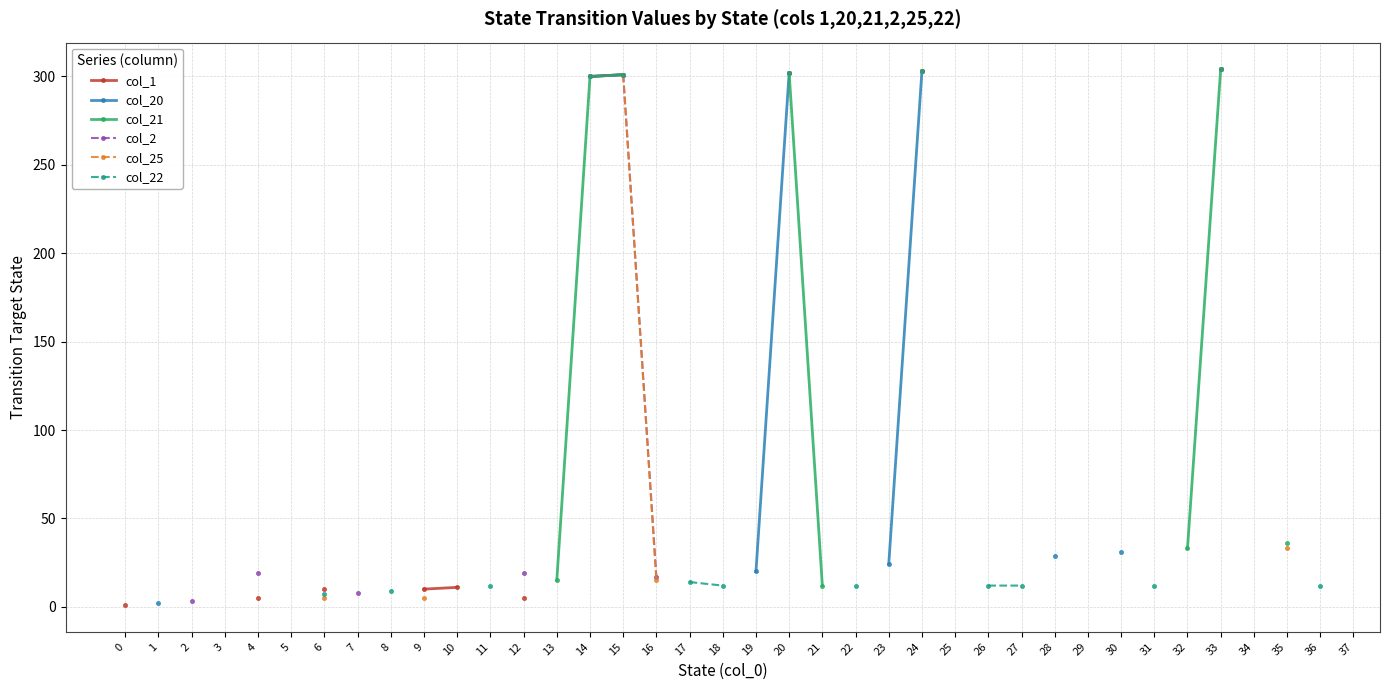

Does the chart display data point markers on the line(s)?

Yes